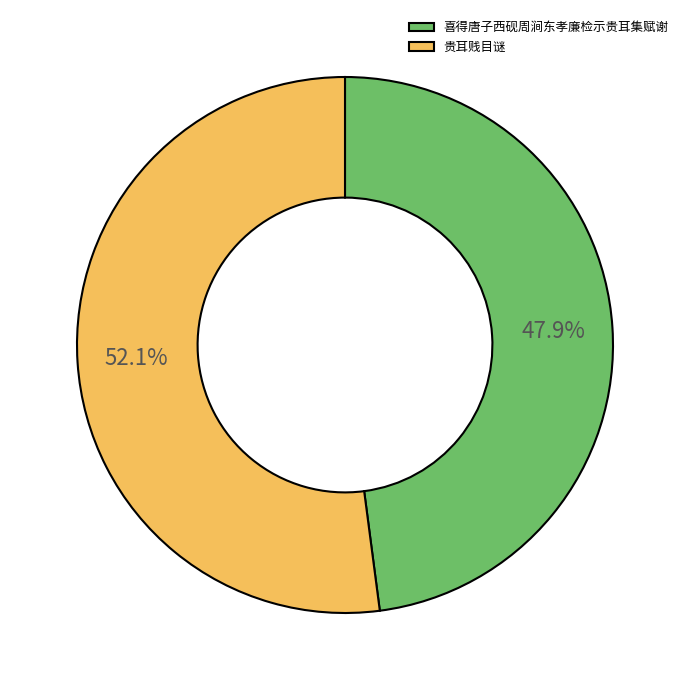

Is the sum of 贵耳贱目谜 and 喜得唐子西砚周涧东孝廉检示贵耳集赋谢 greater than half?

Yes